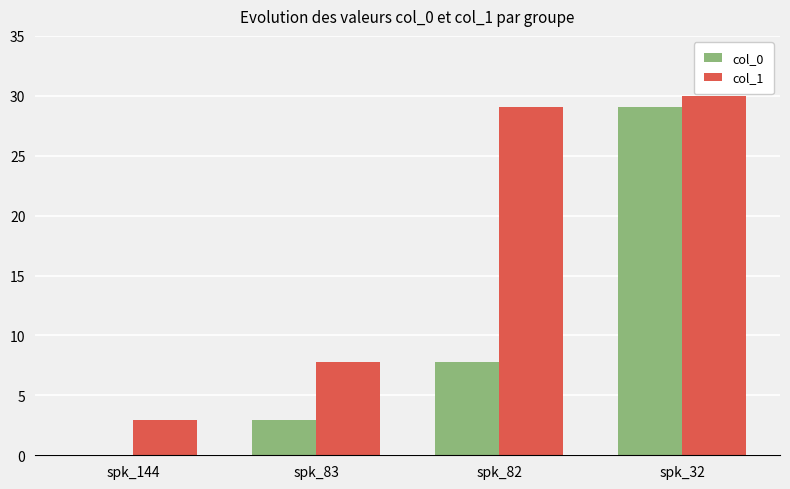

Between spk_83 and spk_32, which series saw the biggest shift?

col_0